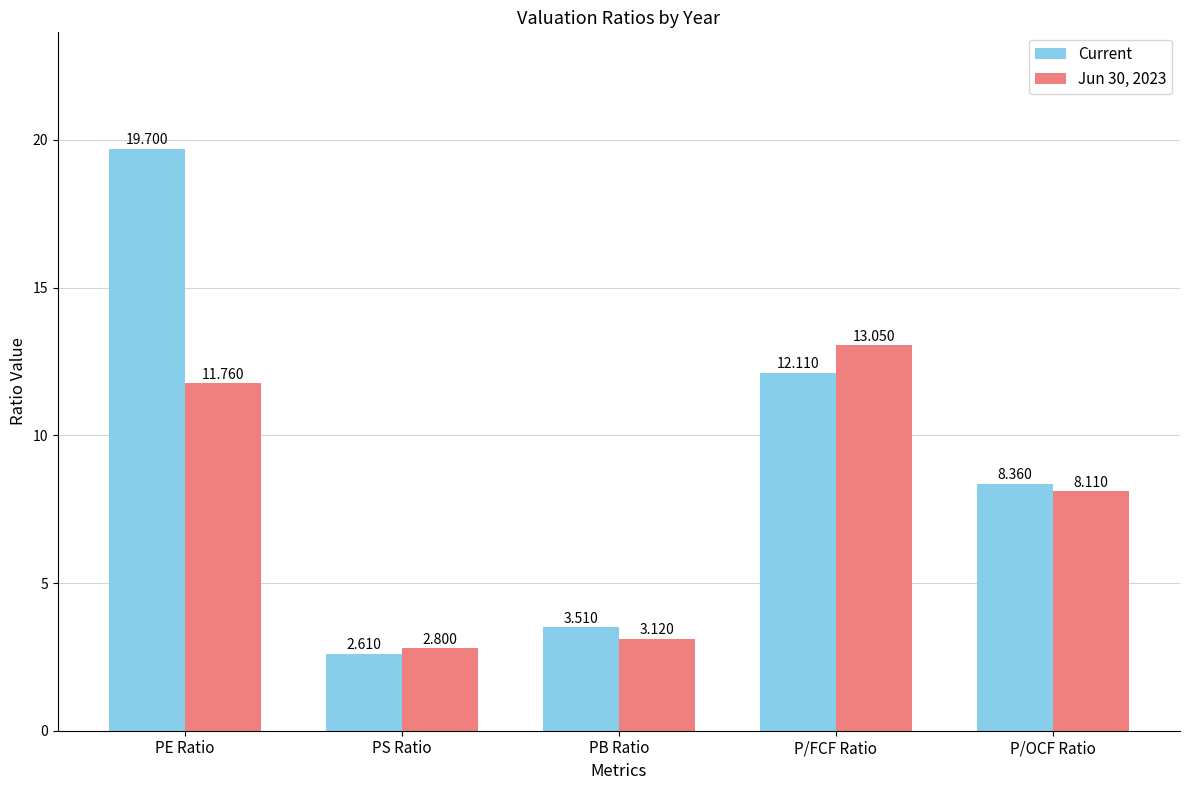

What is the label of the 2nd bar from the right?

P/FCF Ratio